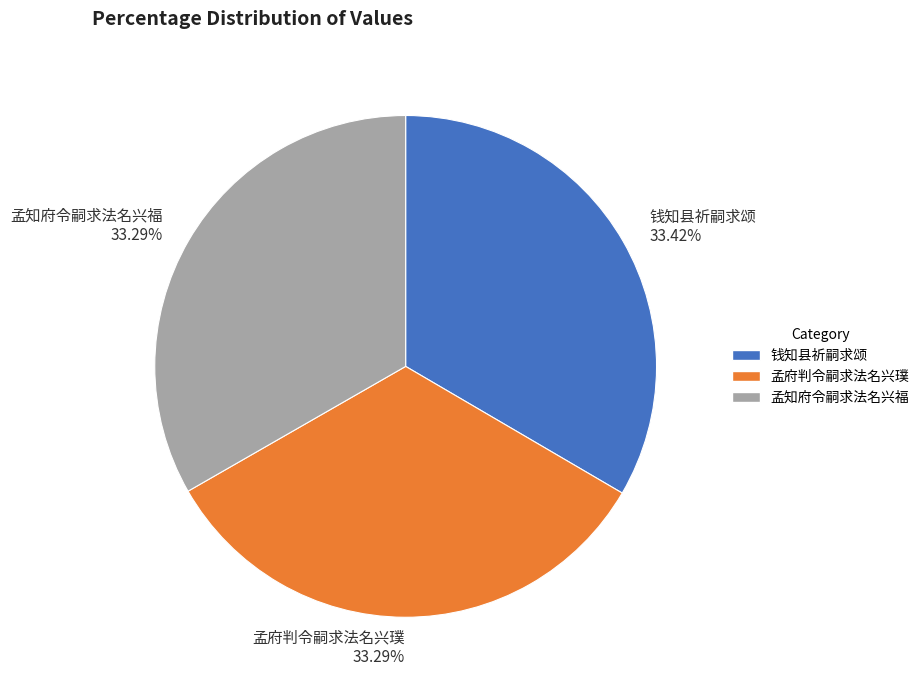

Is 孟知府令嗣求法名兴福 the majority of the pie?

No